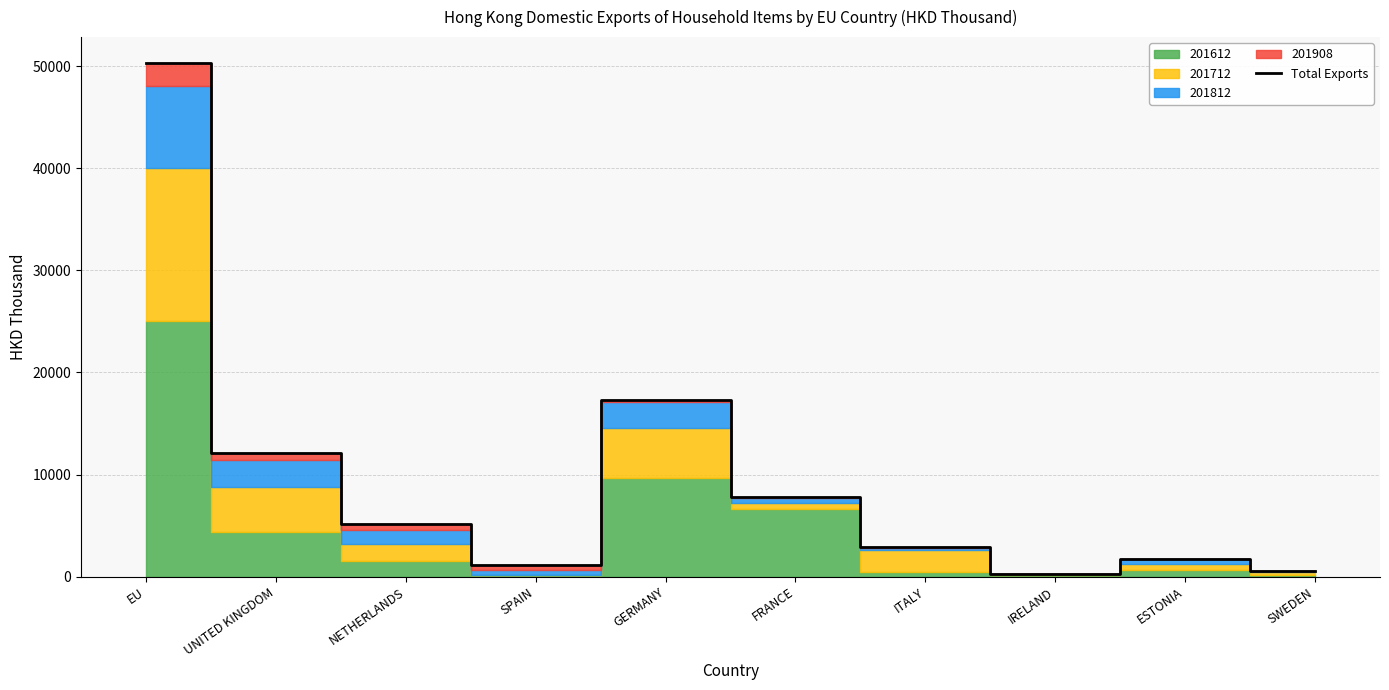

Rank the categories by value from lowest to highest.

IRELAND, SWEDEN, SPAIN, ESTONIA, ITALY, NETHERLANDS, FRANCE, UNITED KINGDOM, GERMANY, EU